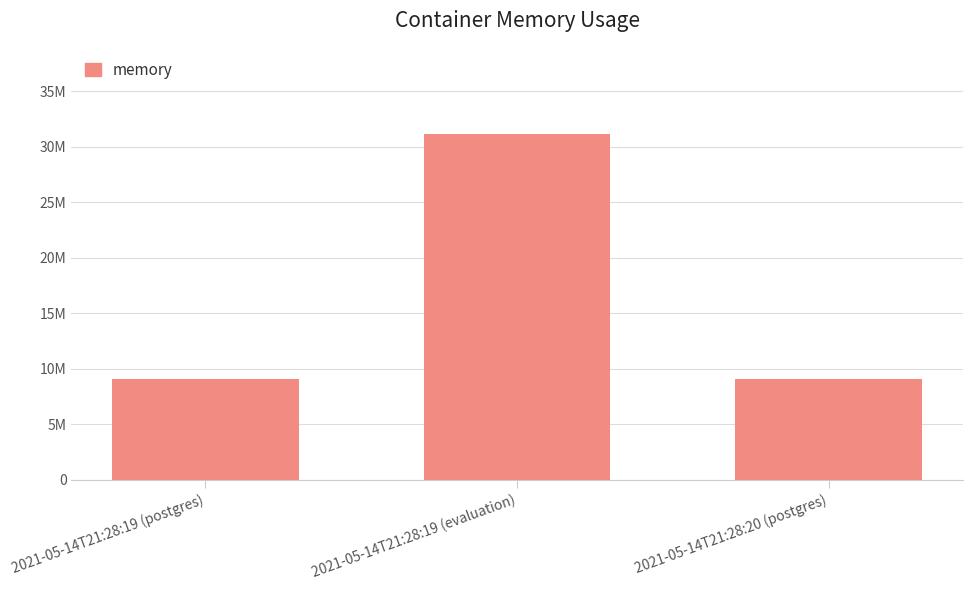

Does the chart contain any negative values?

No